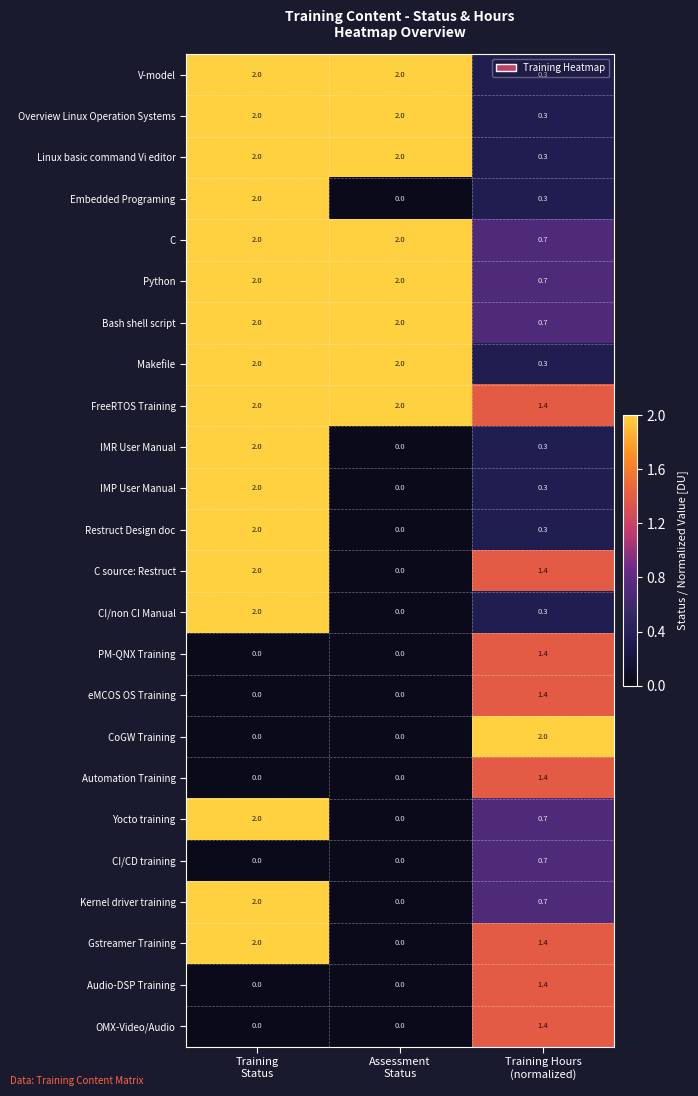

What is the maximum value for IMP User Manual?

2.0